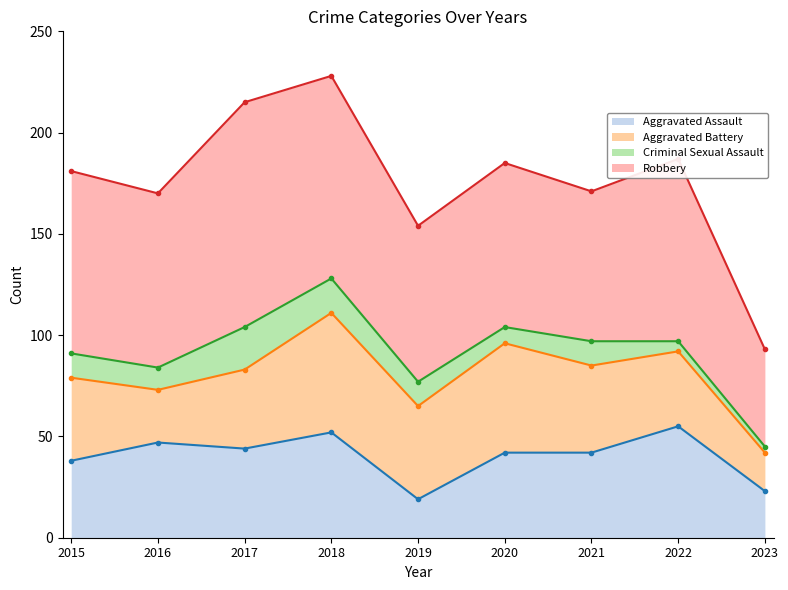

How many interior local peaks does the Criminal Sexual Assault series have?

2